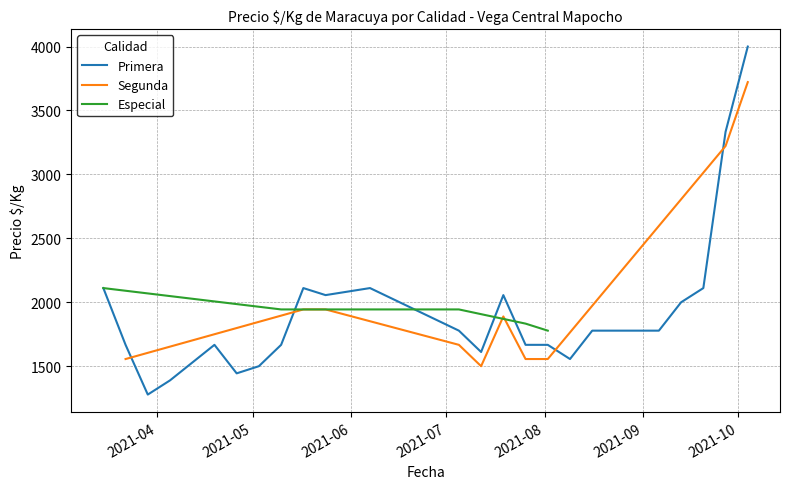

Reading left to right, extract all data points from this chart.

Primera: 2111	1667	1278	1389	1667	1444	1500	1667	2111	2056	2111	1778	1611	2056	1667	1667	1556	1778	1778	1778	1778	1778	2000	2111	3333	4000
Segunda: 0	1556	0	0	0	0	0	0	1944	1944	0	1667	1500	1889	1556	1556	0	0	0	0	0	0	0	0	3222	3722
Especial: 2111	0	0	0	0	0	0	1944	0	0	0	1944	0	0	1833	1778	0	0	0	0	0	0	0	0	0	0